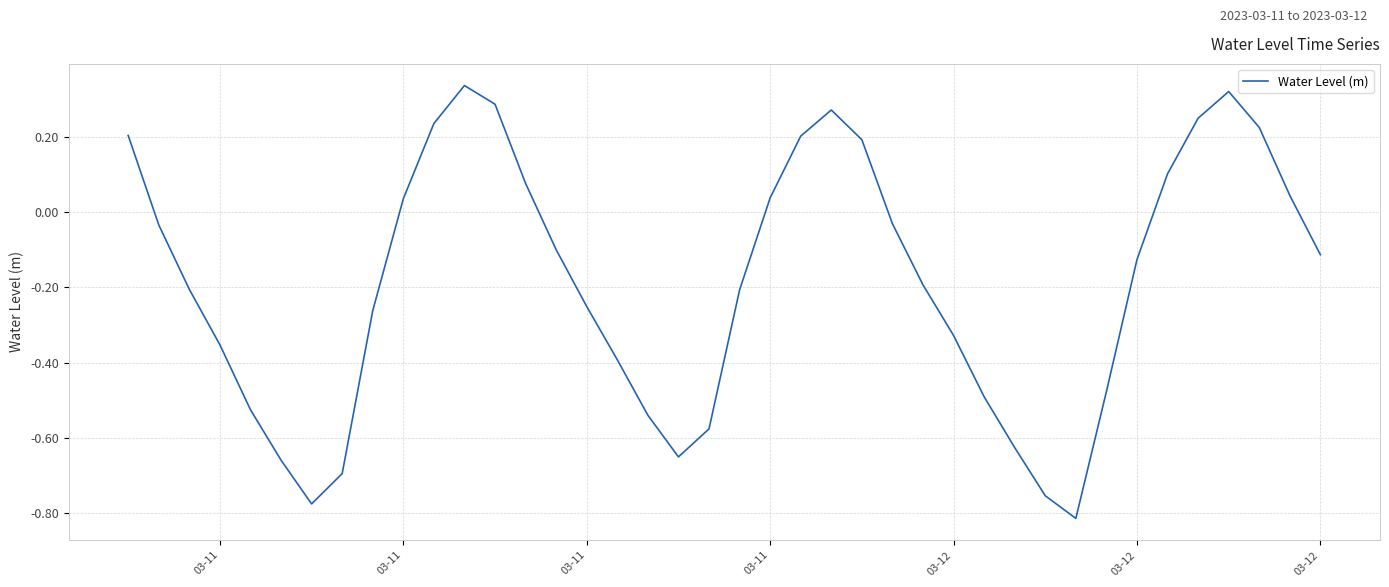

Count the number of values greater than 0.

15